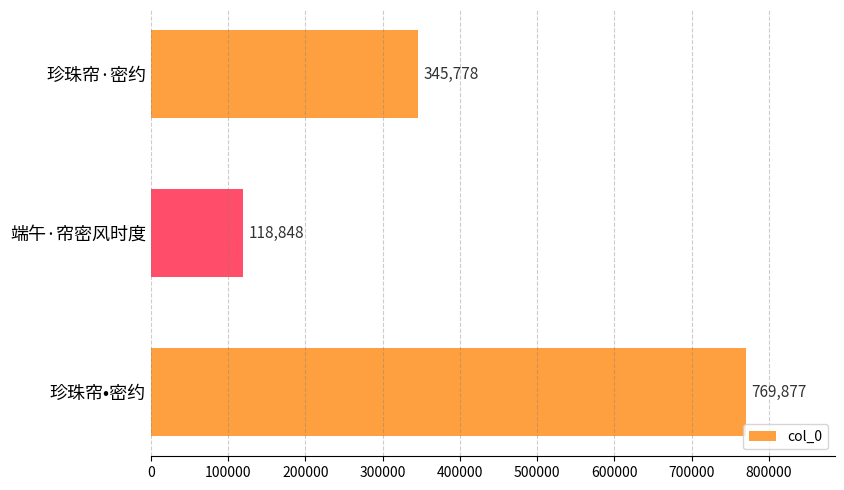

What is the smallest value displayed?

118848